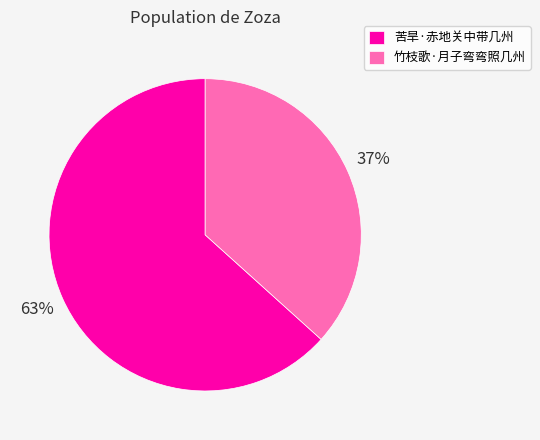

Which has a higher value, 苦旱·赤地关中带几州 or 竹枝歌·月子弯弯照几州?

苦旱·赤地关中带几州